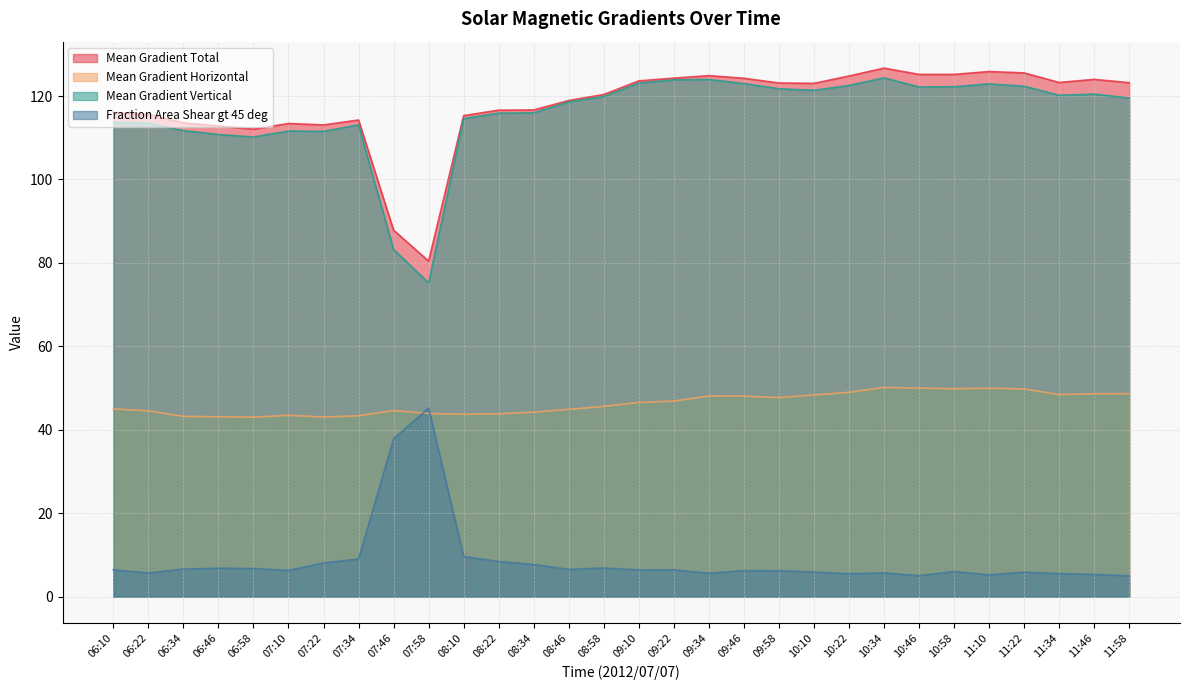

Reading left to right, extract all data points from this chart.

Mean Gradient Total: 06:10=116.1	06:22=115.6	06:34=113.6	06:46=112.8	06:58=112.1	07:10=113.4	07:22=113.1	07:34=114.3	07:46=87.9	07:58=80.4	08:10=115.3	08:22=116.6	08:34=116.7	08:46=118.9	08:58=120.4	09:10=123.6	09:22=124.3	09:34=124.9	09:46=124.3	09:58=123.1	10:10=123.0	10:22=124.8	10:34=126.7	10:46=125.2	10:58=125.2	11:10=125.9	11:22=125.5	11:34=123.3	11:46=124.0	11:58=123.2
Mean Gradient Horizontal: 06:10=45.0	06:22=44.5	06:34=43.2	06:46=43.1	06:58=43.0	07:10=43.5	07:22=43.1	07:34=43.4	07:46=44.6	07:58=43.9	08:10=43.7	08:22=43.8	08:34=44.2	08:46=44.9	08:58=45.6	09:10=46.5	09:22=46.9	09:34=48.1	09:46=48.1	09:58=47.7	10:10=48.4	10:22=49.0	10:34=50.2	10:46=50.0	10:58=49.8	11:10=50.0	11:22=49.8	11:34=48.4	11:46=48.7	11:58=48.7
Mean Gradient Vertical: 06:10=113.7	06:22=113.5	06:34=111.7	06:46=110.8	06:58=110.2	07:10=111.6	07:22=111.5	07:34=113.1	07:46=83.2	07:58=75.2	08:10=114.6	08:22=115.9	08:34=116.0	08:46=118.6	08:58=119.9	09:10=123.1	09:22=123.9	09:34=124.0	09:46=123.0	09:58=121.8	10:10=121.4	10:22=122.5	10:34=124.4	10:46=122.2	10:58=122.2	11:10=122.9	11:22=122.4	11:34=120.2	11:46=120.5	11:58=119.5
Fraction Area Shear gt 45 deg: 06:10=6.4	06:22=5.7	06:34=6.6	06:46=6.8	06:58=6.7	07:10=6.3	07:22=8.1	07:34=9.0	07:46=37.9	07:58=45.2	08:10=9.6	08:22=8.4	08:34=7.7	08:46=6.5	08:58=6.9	09:10=6.4	09:22=6.4	09:34=5.6	09:46=6.3	09:58=6.2	10:10=5.9	10:22=5.5	10:34=5.7	10:46=5.0	10:58=6.0	11:10=5.2	11:22=5.9	11:34=5.6	11:46=5.3	11:58=5.0